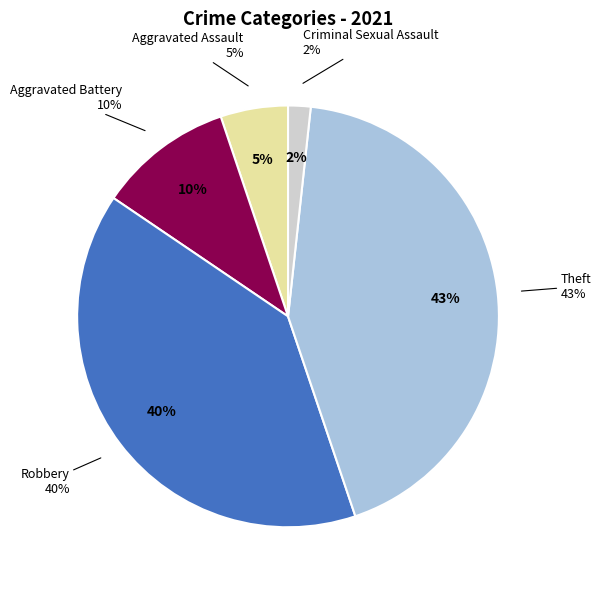

What is the largest slice in the pie chart?

Theft